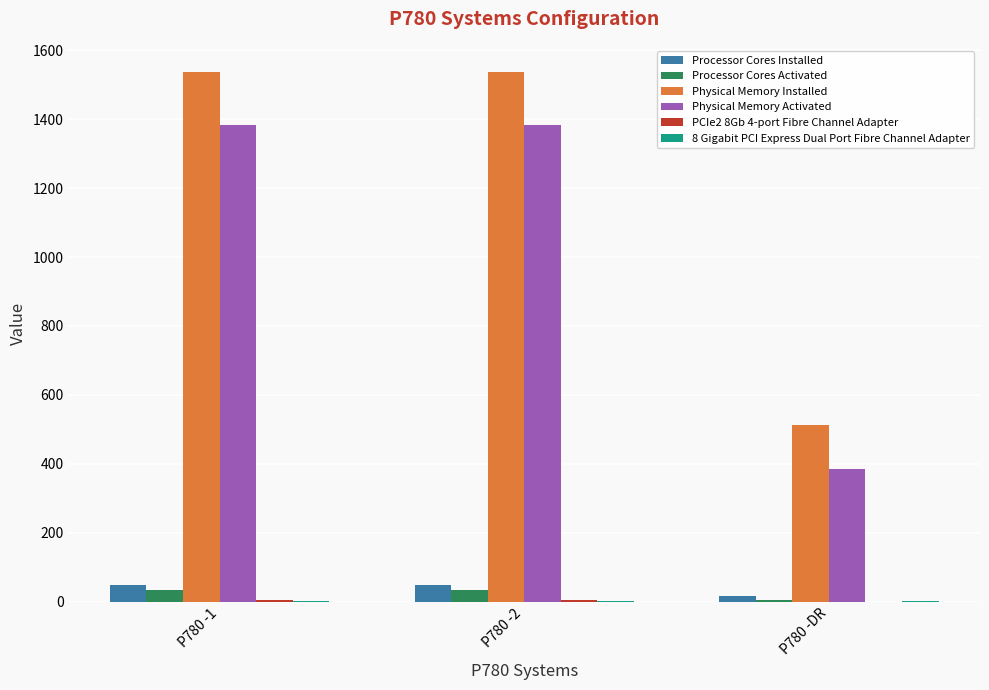

Count the Physical Memory Activated values in the range 384 to 1384.

3